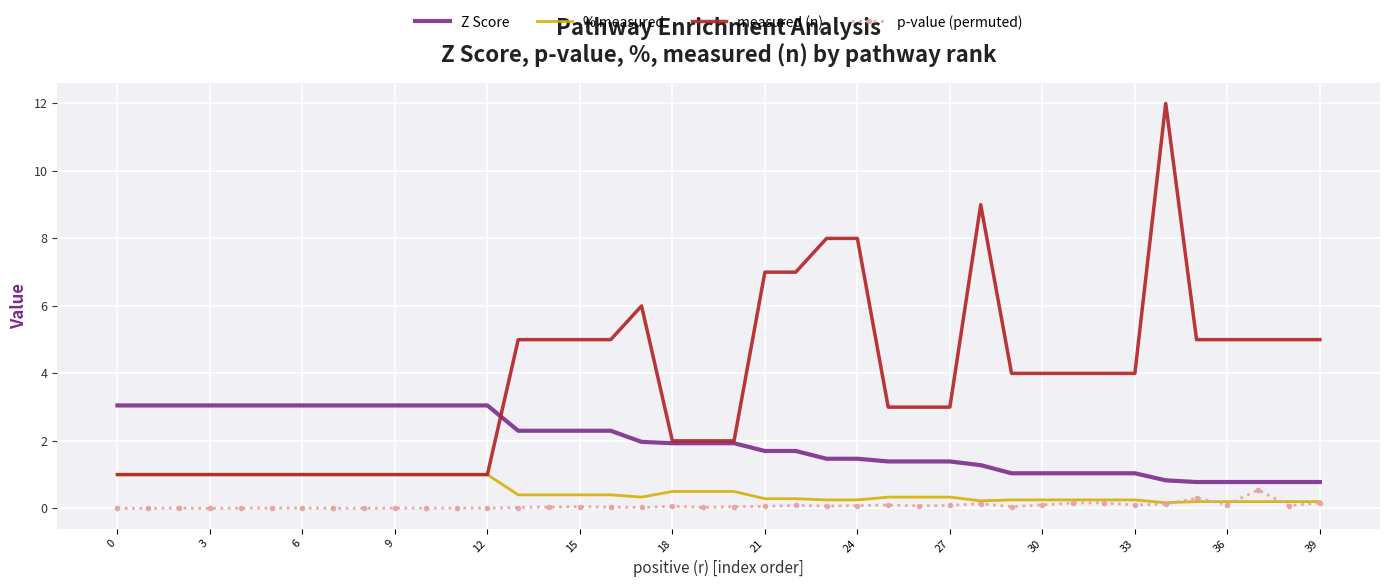

What is the average value of the % measured series?

0.5